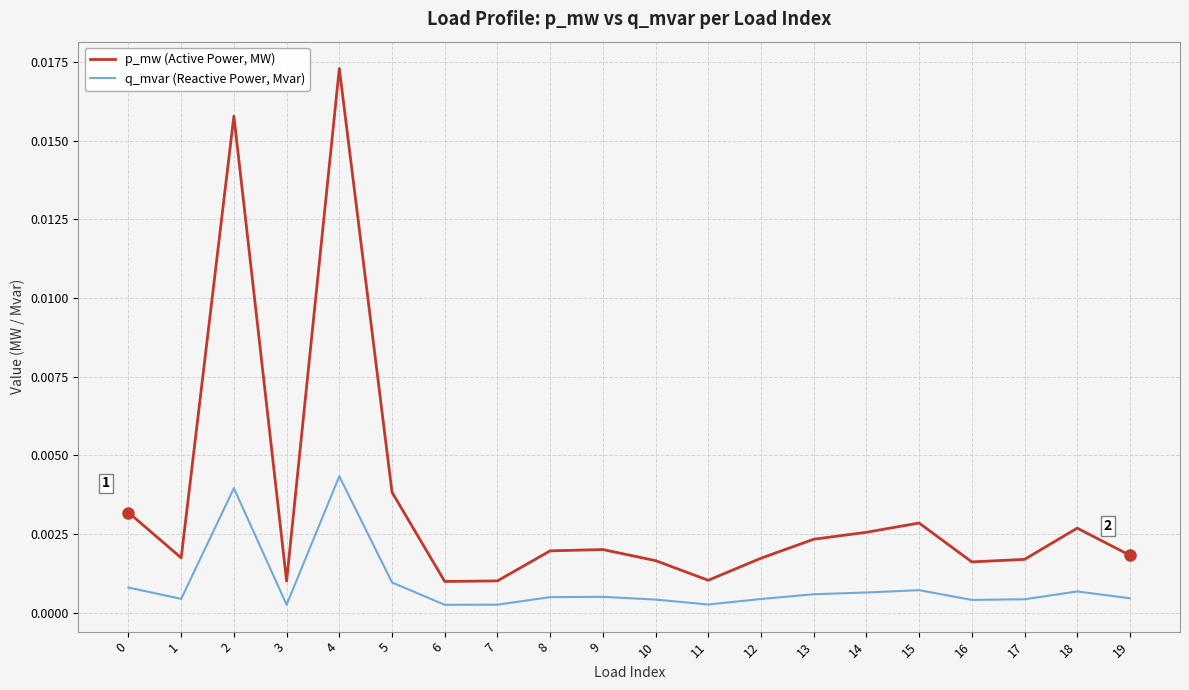

Rank the series by their average value, from highest to lowest.

p_mw (Active Power, MW), q_mvar (Reactive Power, Mvar)